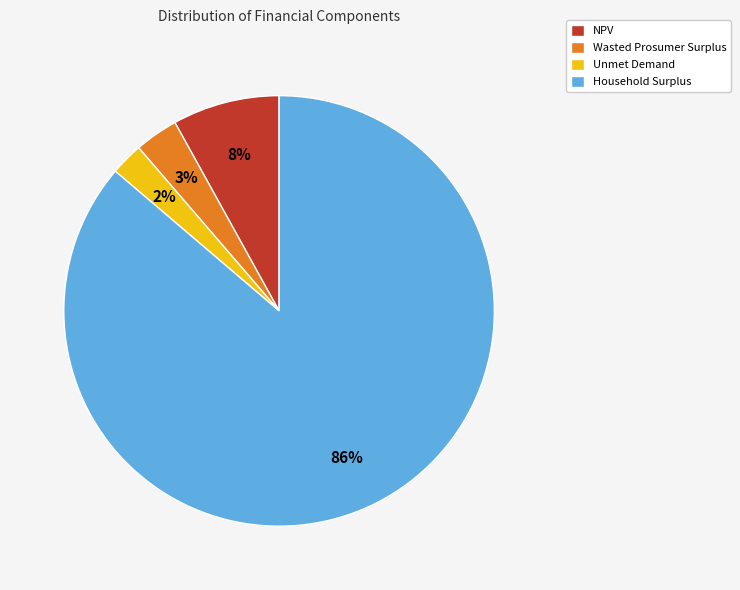

Which has a higher value, Wasted Prosumer Surplus or NPV?

NPV